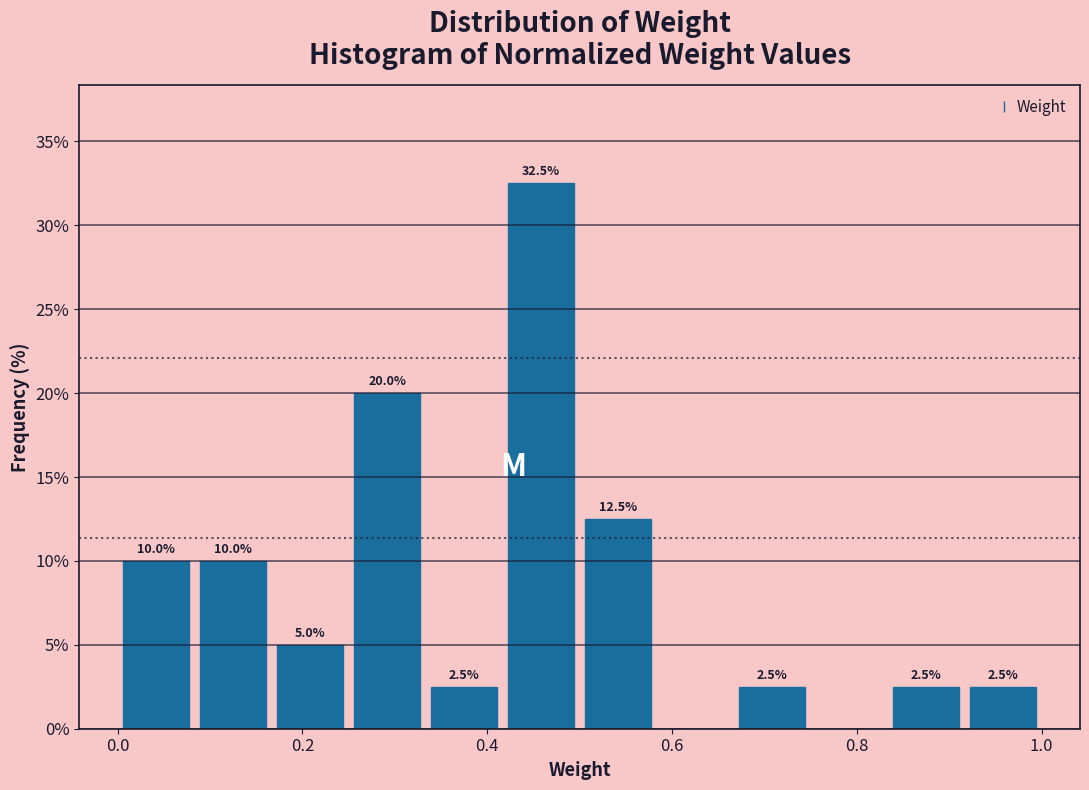

Over which range of the x-axis is the bar tallest?

0.42 to 0.50